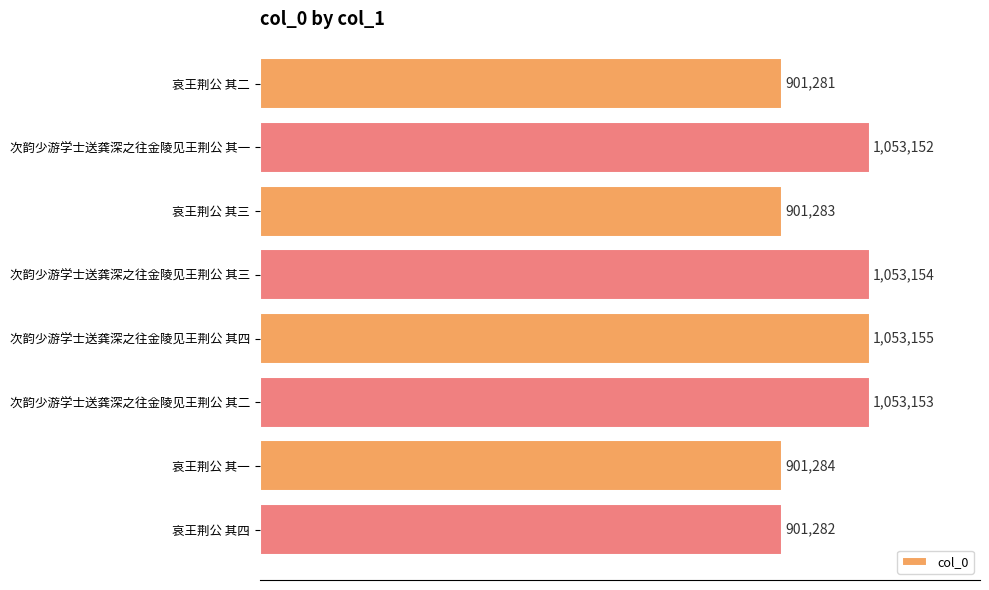

What is the average value?

977218